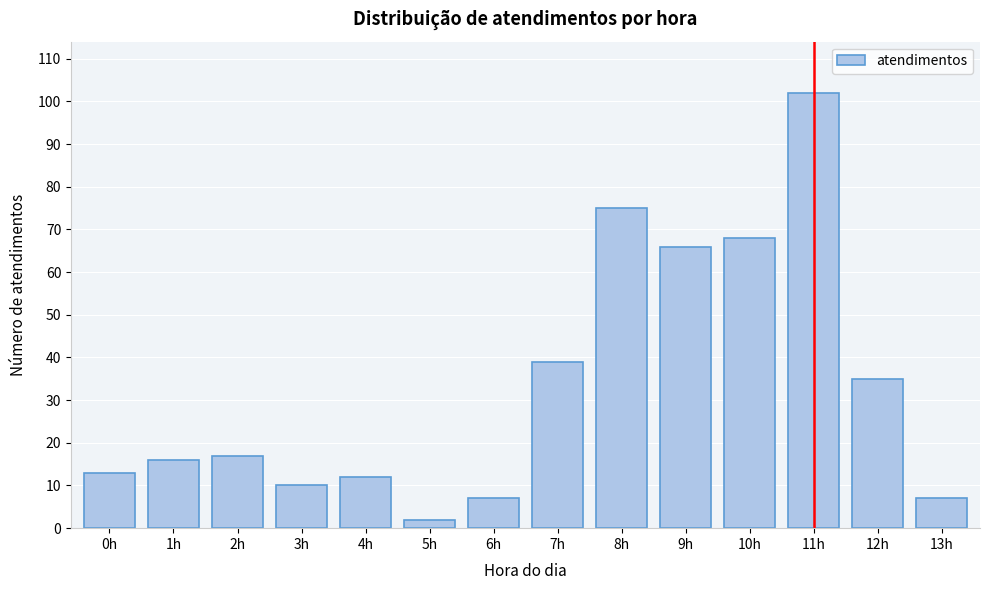

Reading left to right, what are all the values shown in this chart?

0h=13	1h=16	2h=17	3h=10	4h=12	5h=2	6h=7	7h=39	8h=75	9h=66	10h=68	11h=102	12h=35	13h=7